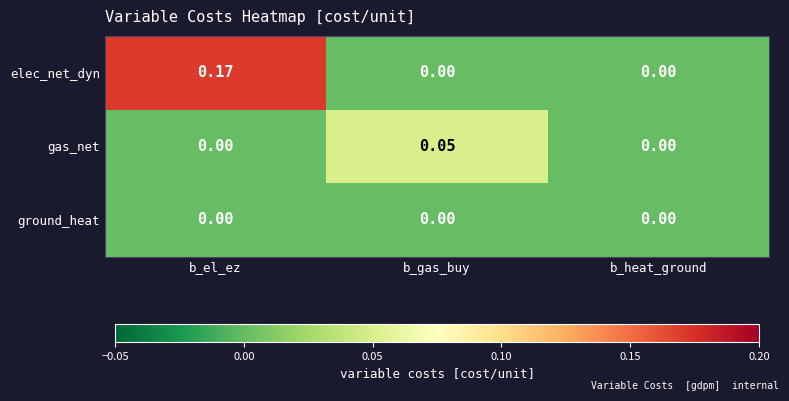

Which series has the widest spread of values?

elec_net_dyn